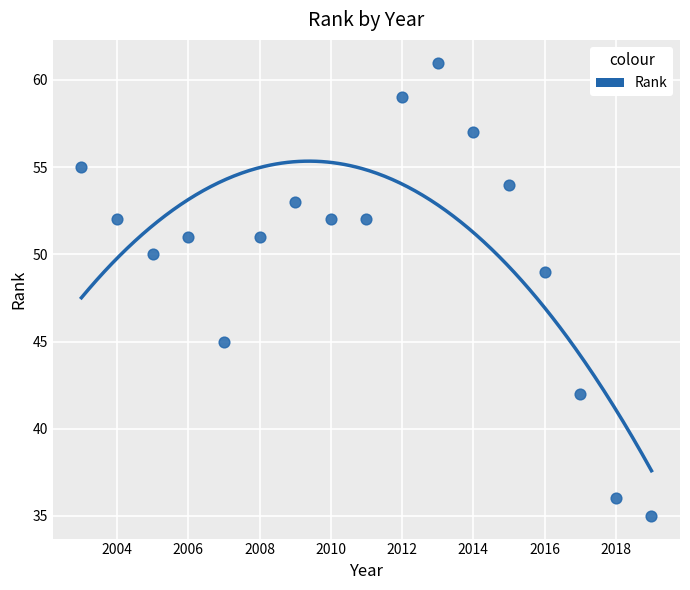

What is the range of Y values (max minus min)?

26